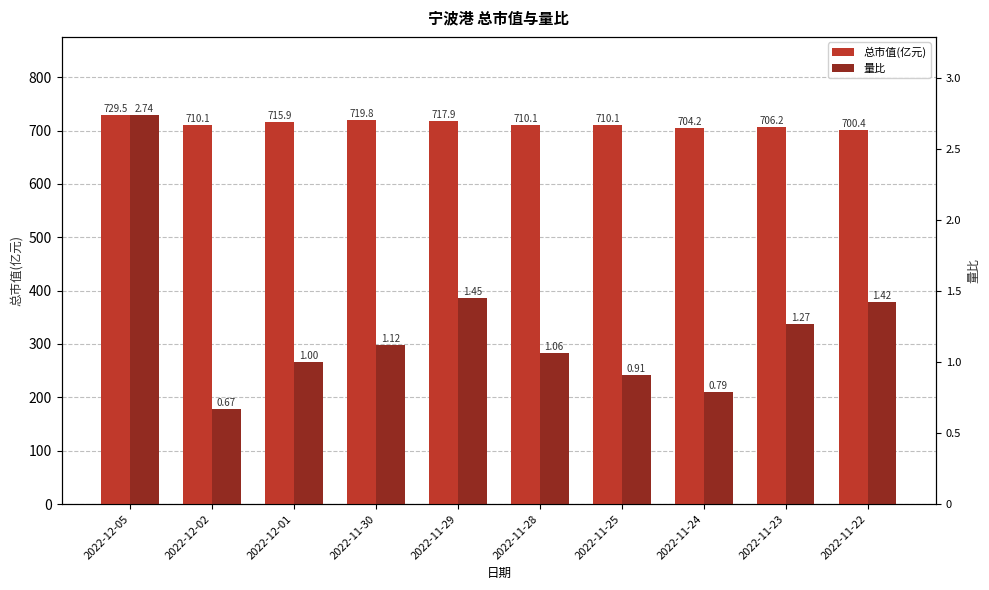

Which series has the widest spread of values?

量比